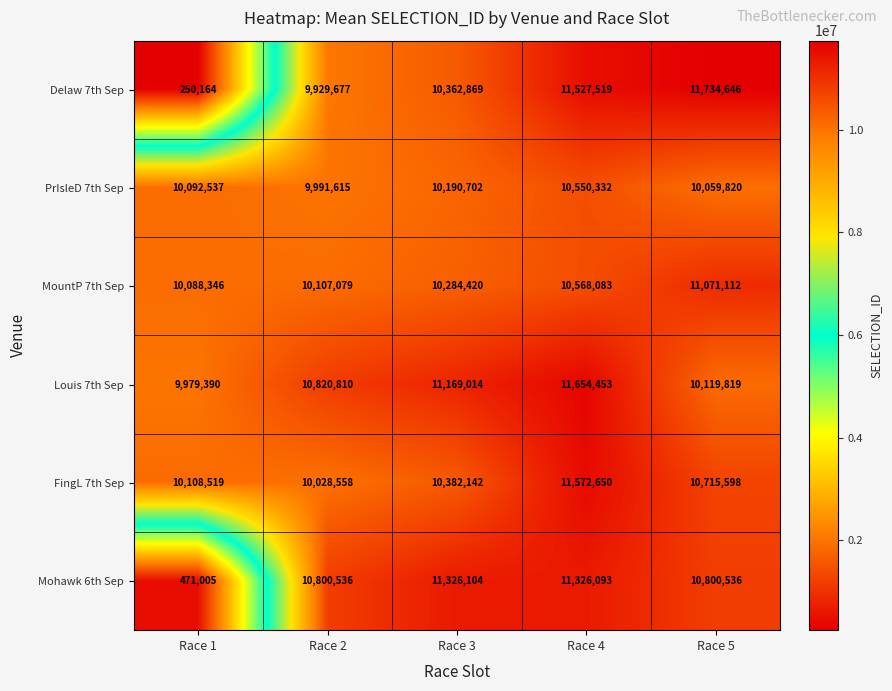

Reading left to right, transcribe all the data shown in this chart.

Delaw 7th Sep: 250164	9929677	10362869	11527519	11734646
PrIsleD 7th Sep: 10092537	9991615	10190702	10550332	10059820
MountP 7th Sep: 10088346	10107079	10284420	10568083	11071112
Louis 7th Sep: 9979390	10820810	11169014	11654453	10119819
FingL 7th Sep: 10108519	10028558	10382142	11572650	10715598
Mohawk 6th Sep: 471005	10800536	11326104	11326093	10800536